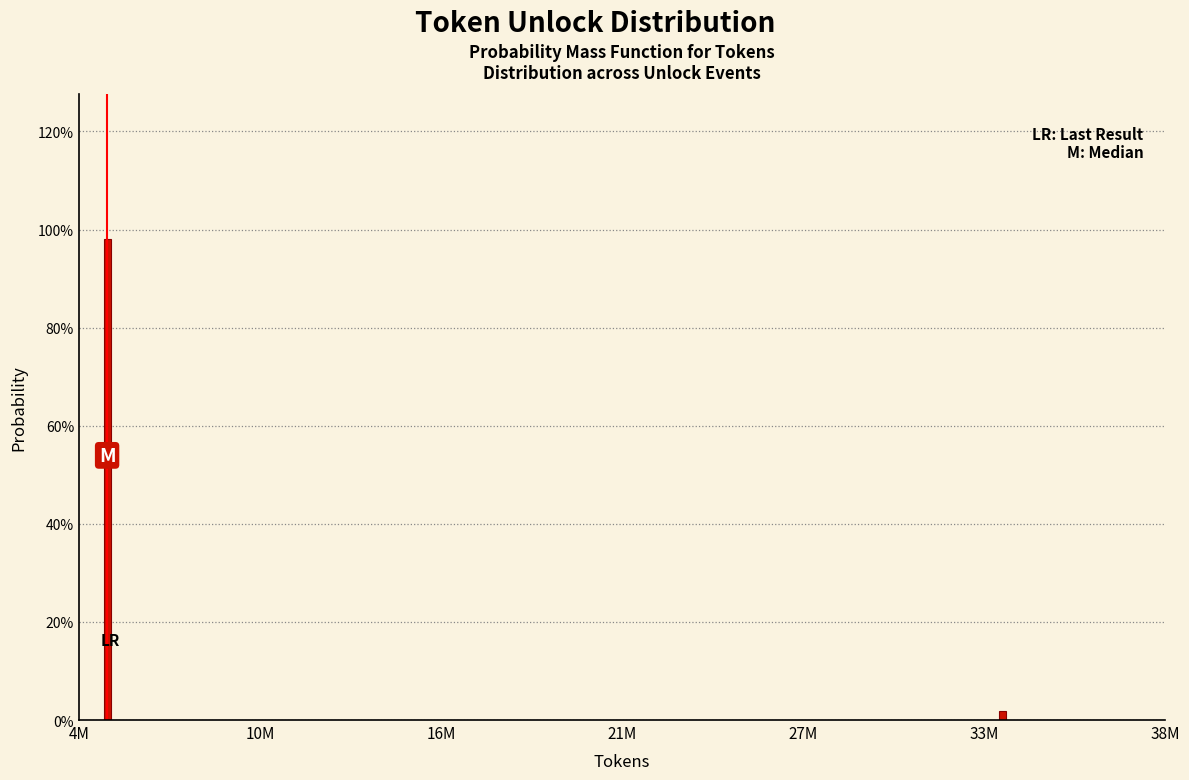

Reading left to right, extract all data points from this chart.

4M=98.1	33M=1.9